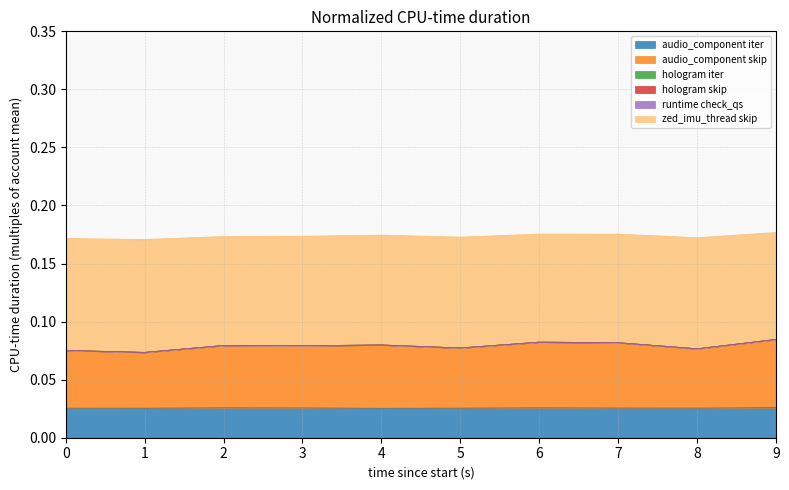

Count the audio_component iter values in the range 0 to 1.

10